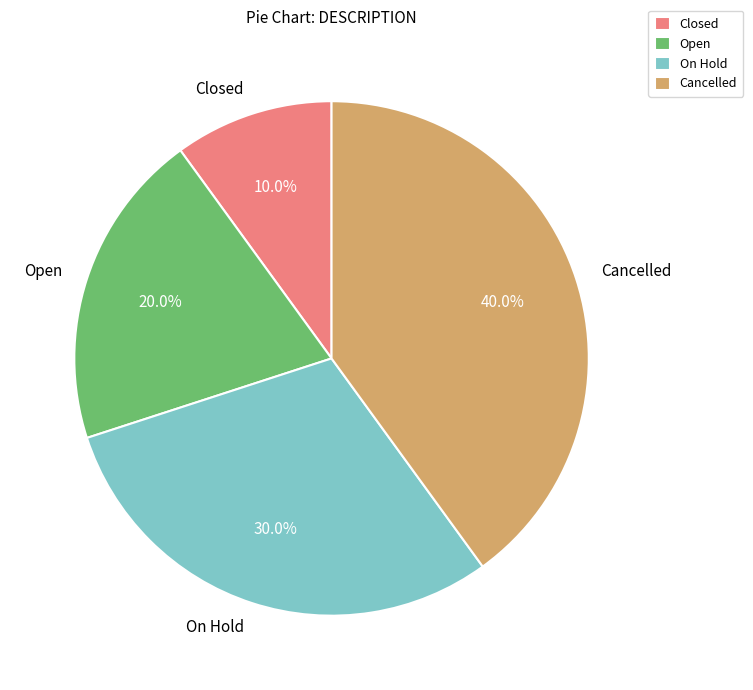

To the nearest percent, what is the difference between the largest and smallest slice percentages?

30%